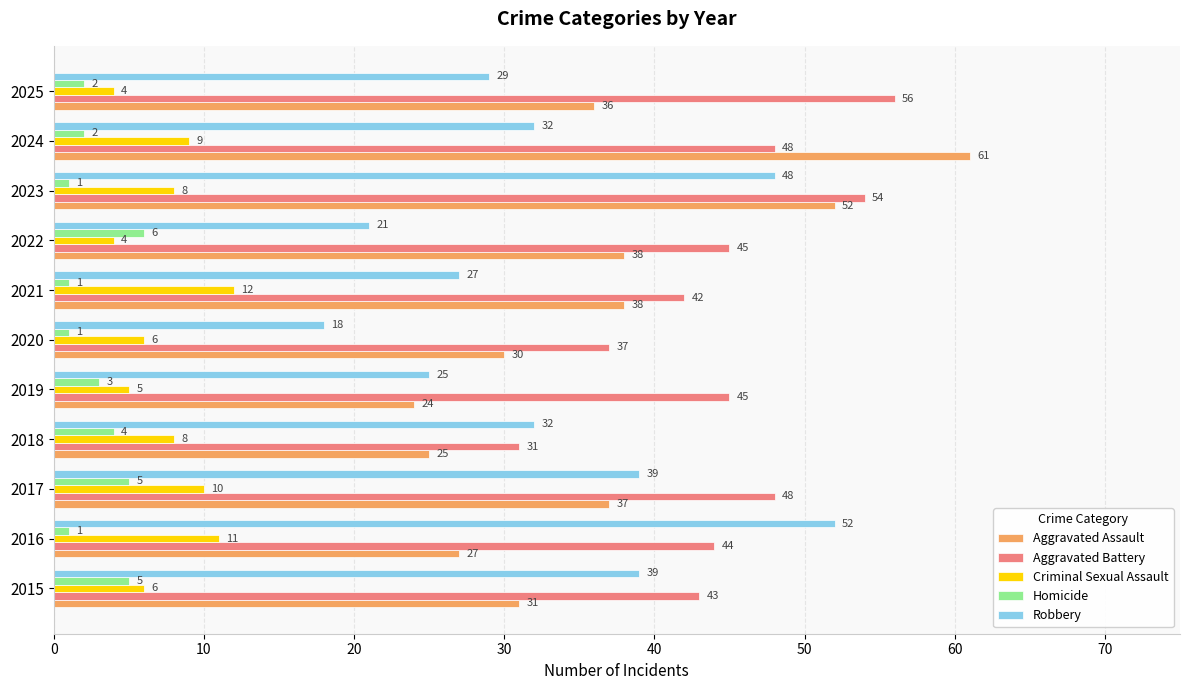

Rank the series by their maximum value, from highest to lowest.

Aggravated Assault, Aggravated Battery, Robbery, Criminal Sexual Assault, Homicide